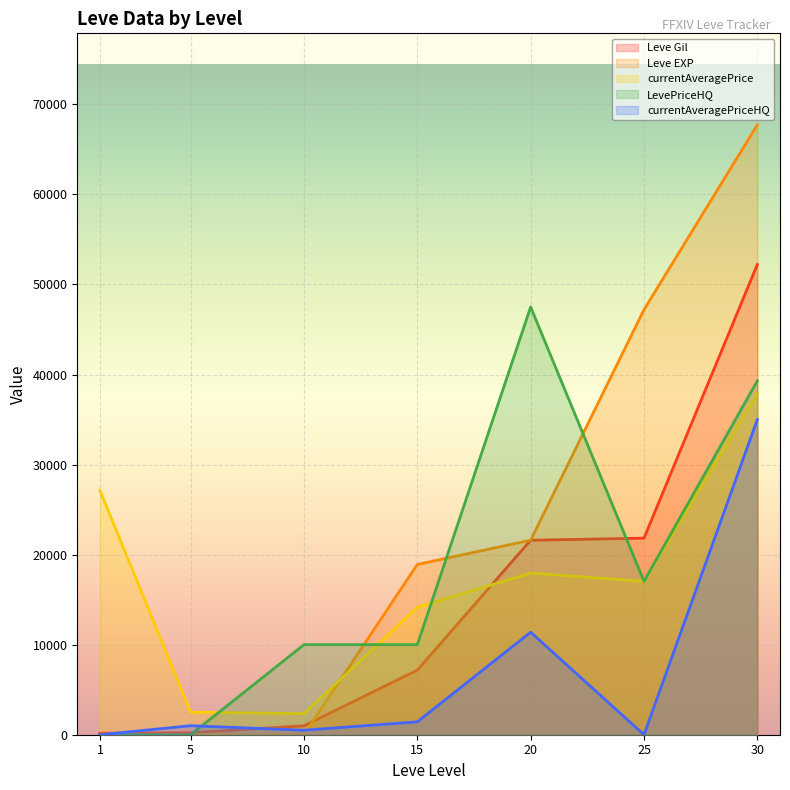

Rank the series by their maximum value, from lowest to highest.

currentAveragePriceHQ, currentAveragePrice, LevePriceHQ, Leve Gil, Leve EXP